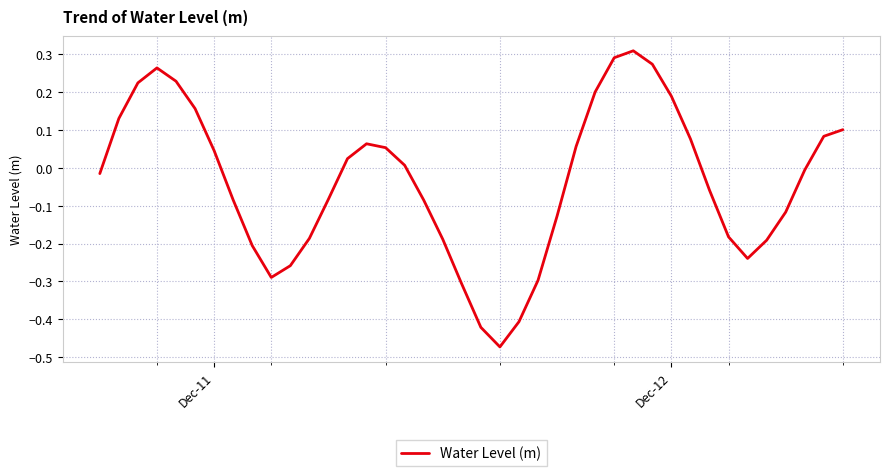

What is the difference between the maximum and minimum values?

0.8